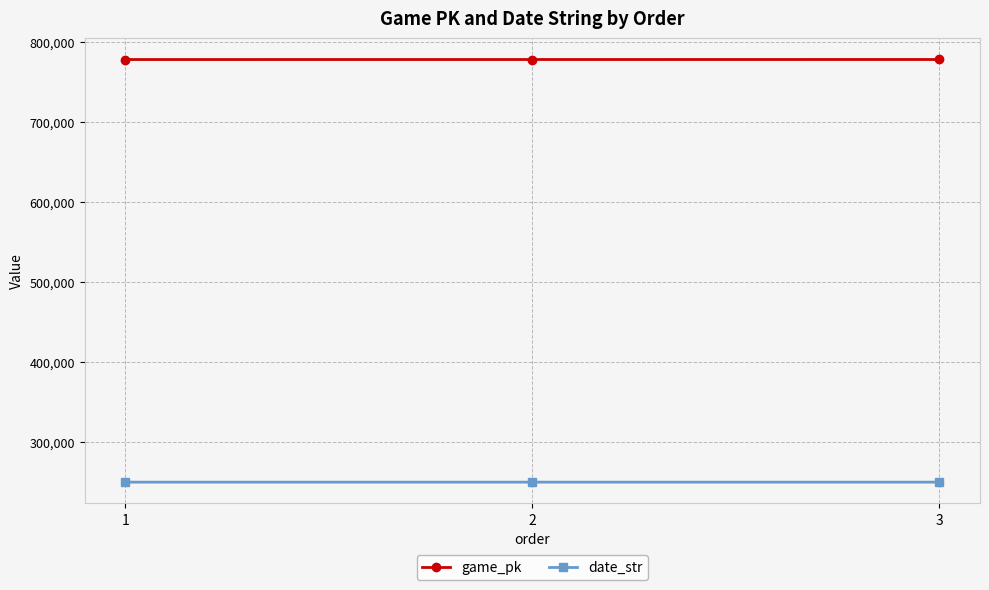

Rank the series by their maximum value, from highest to lowest.

game_pk, date_str